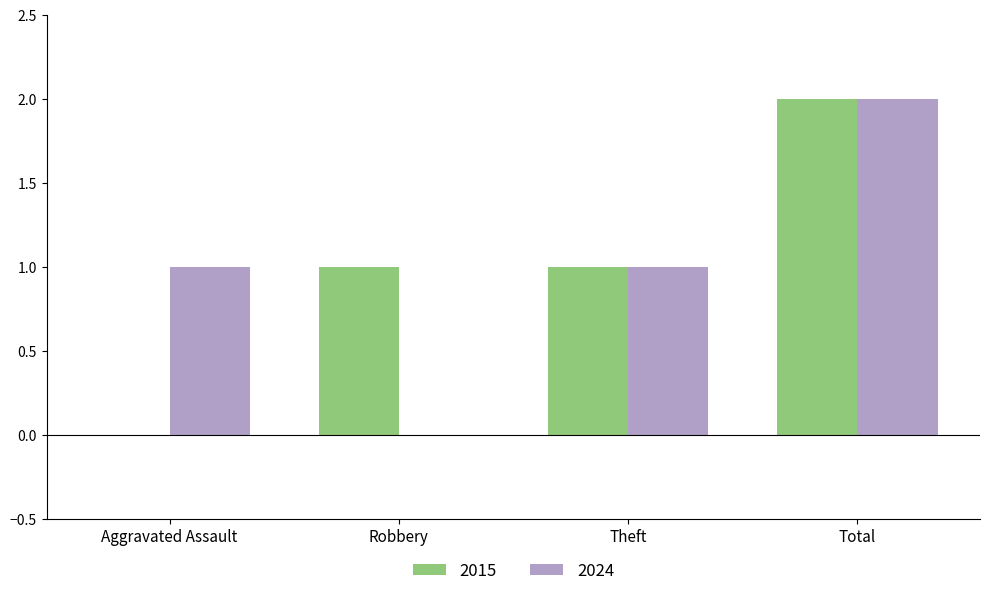

What is the sum of the 2024 values at Theft and Total?

3